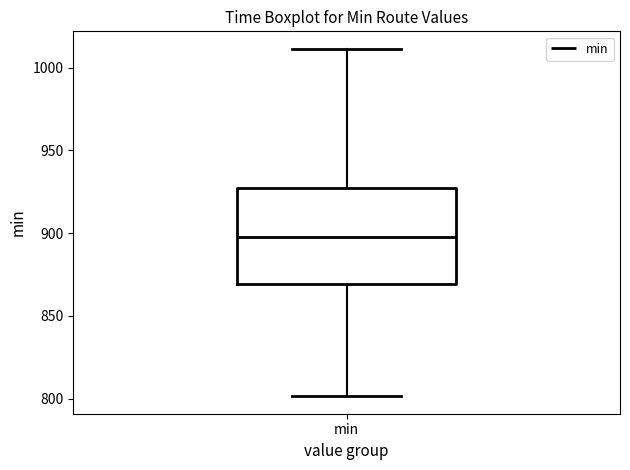

Where is the lower edge of the box for min on the y-axis? The values are not printed on the chart, so give them approximately, as read against the axis.

870